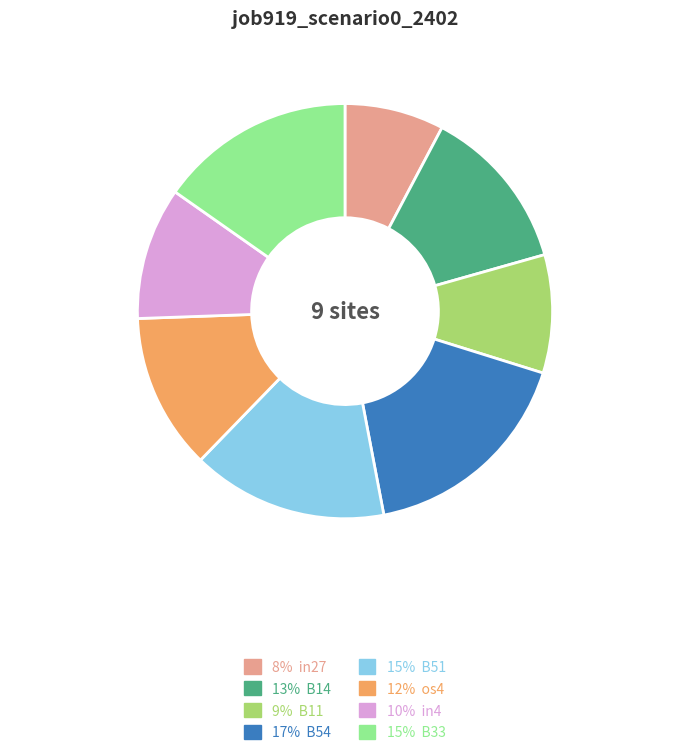

Does any single category account for the majority?

No